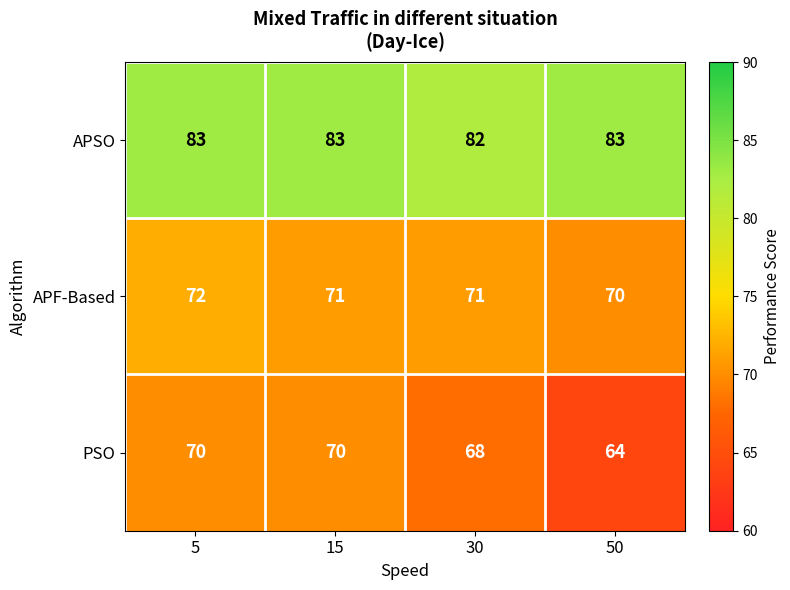

What is the greatest value displayed?

83